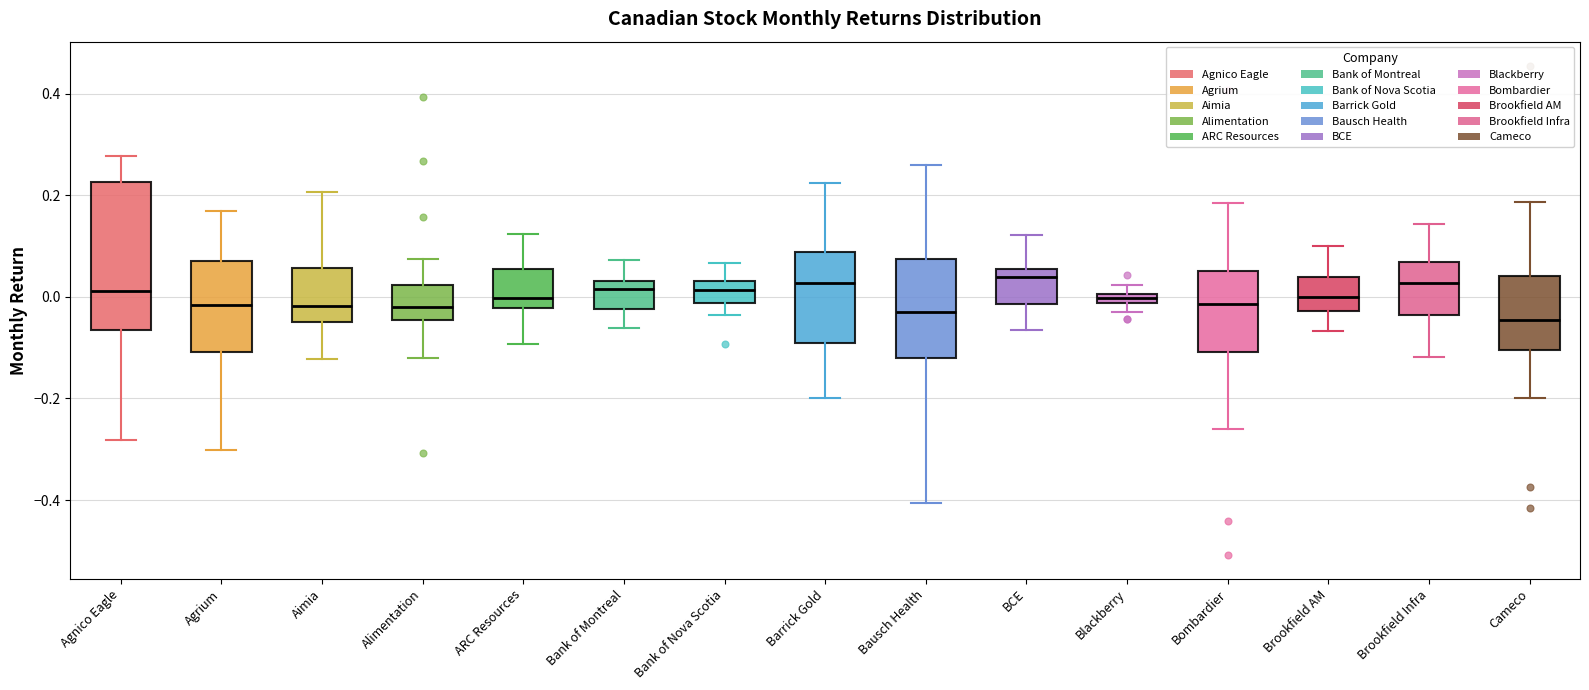

Where does the lower whisker of the box for Bank of Nova Scotia end on the y-axis? The values are not printed on the chart, so give them approximately, as read against the axis.

-0.04